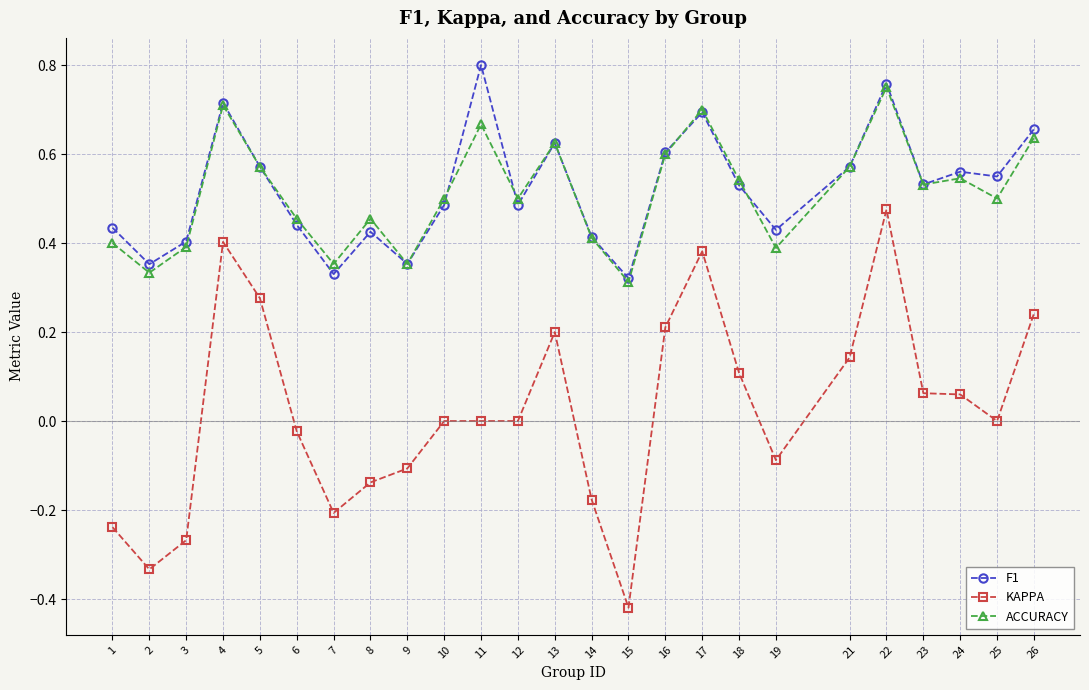

Which series changed the most between 2 and 11?

F1